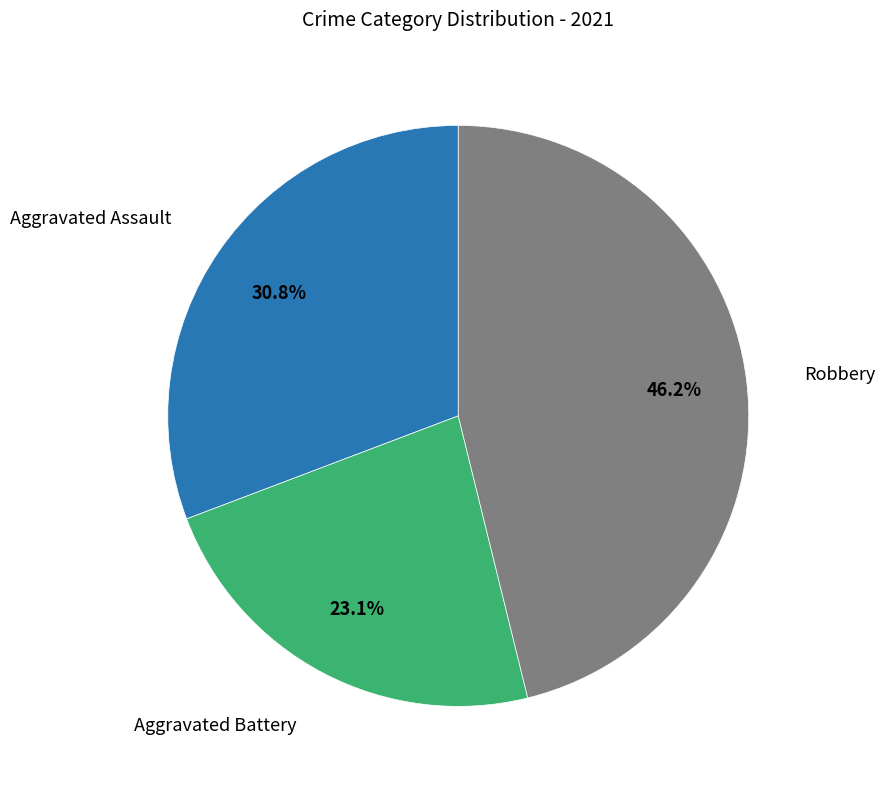

How many segments does this pie chart have?

3